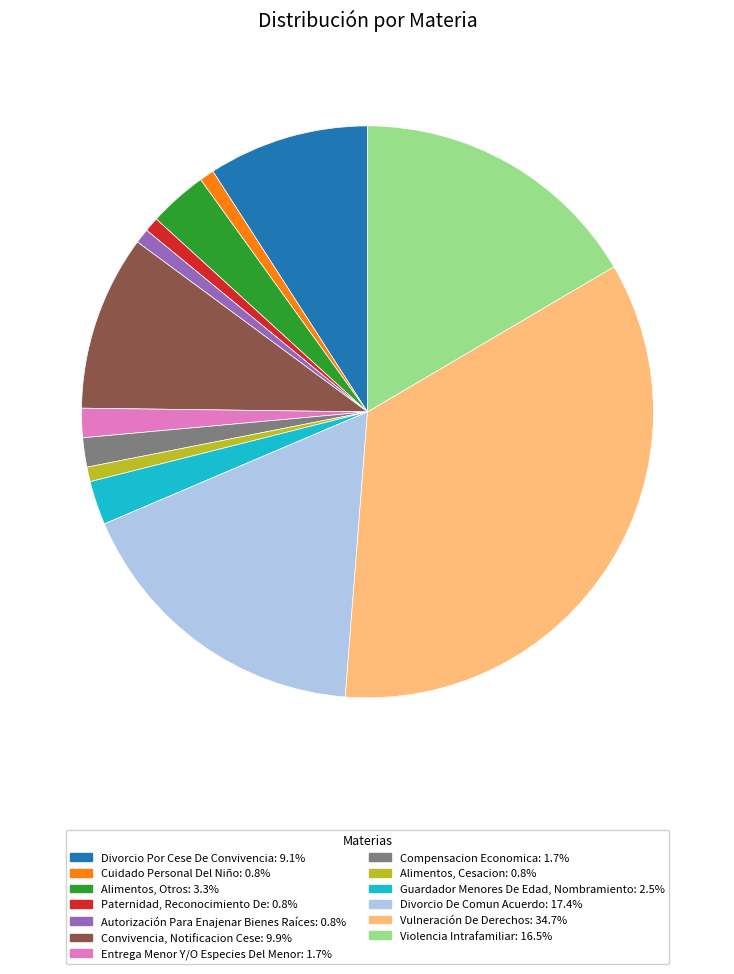

What is the ratio of the value at Convivencia, Notificacion Cese: 9.9% to the value at Divorcio De Comun Acuerdo: 17.4%?

0.6